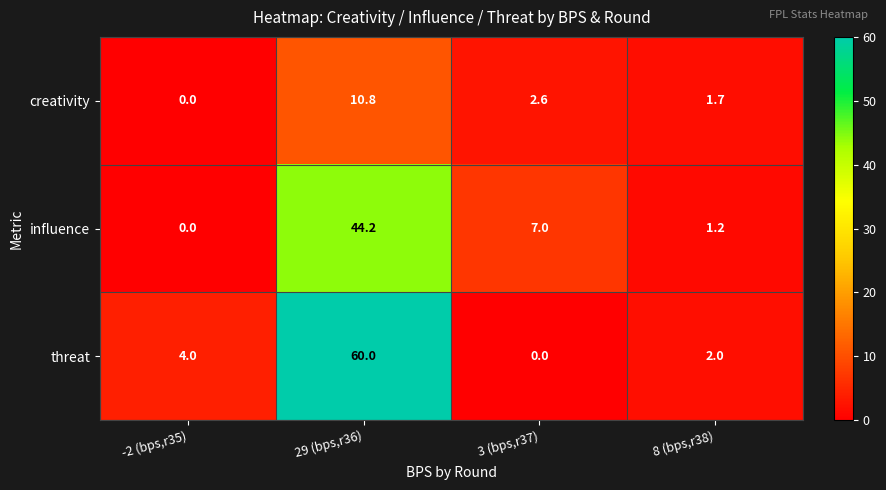

At which category is the sum across all series the highest?

29 (bps,r36)